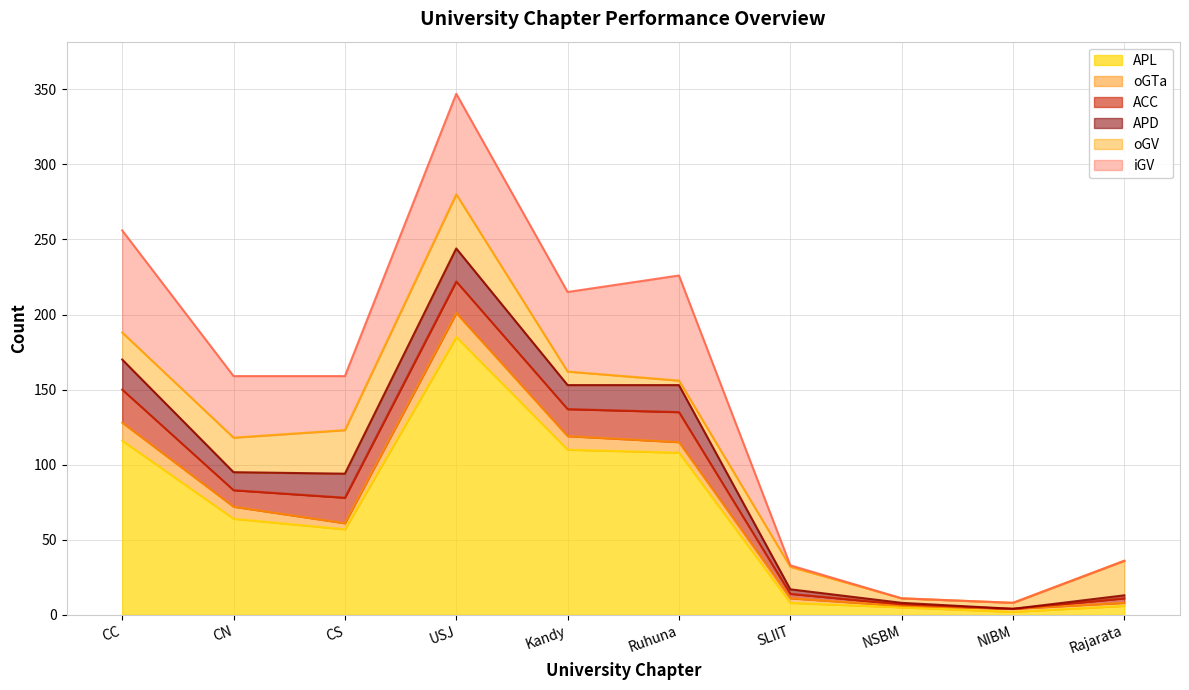

The oGV series shows 15 at SLIIT. True or false?

True